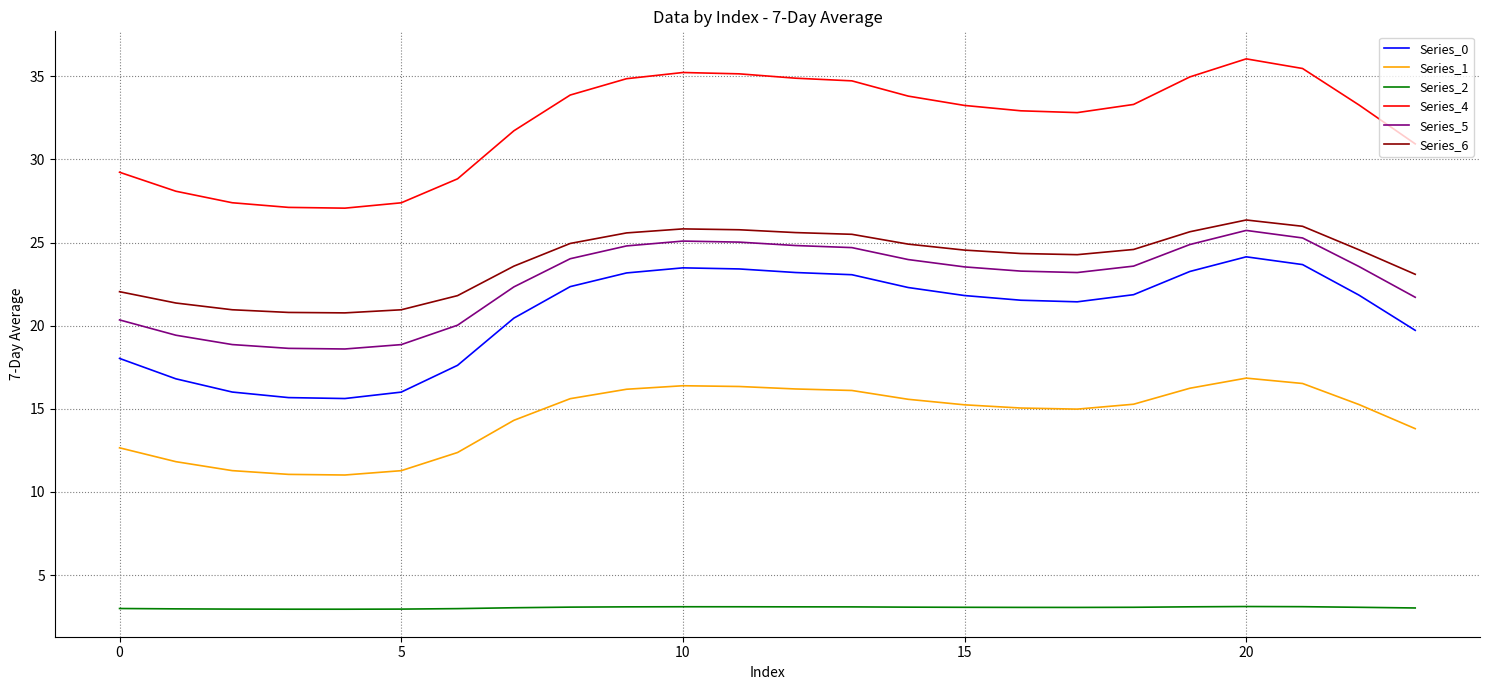

What is the average value of the Series_1 series?

14.5